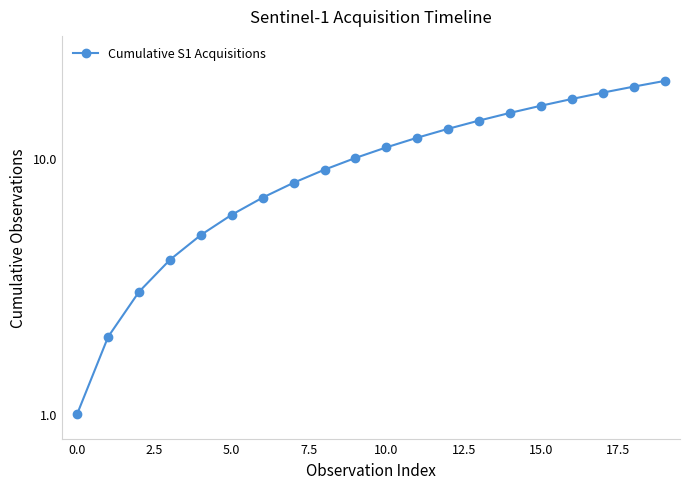

What is the greatest value displayed?

20